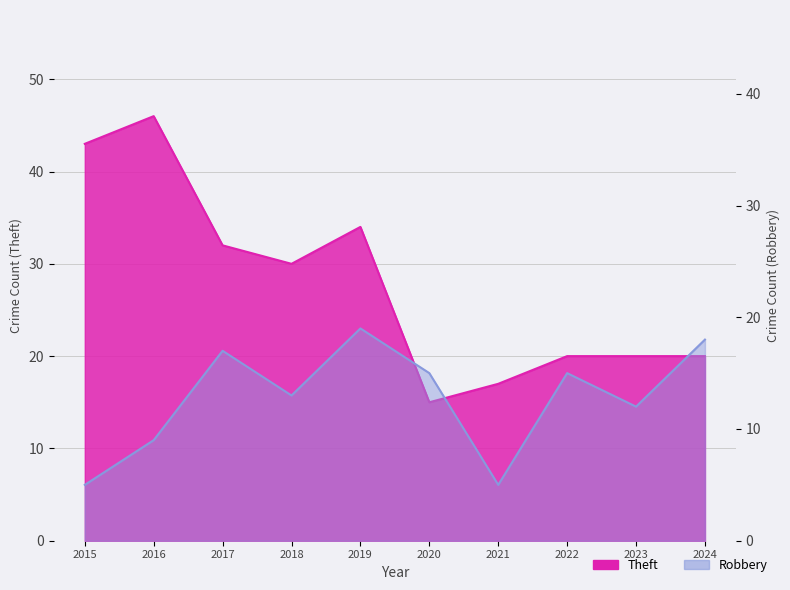

What is the smallest value displayed?

5